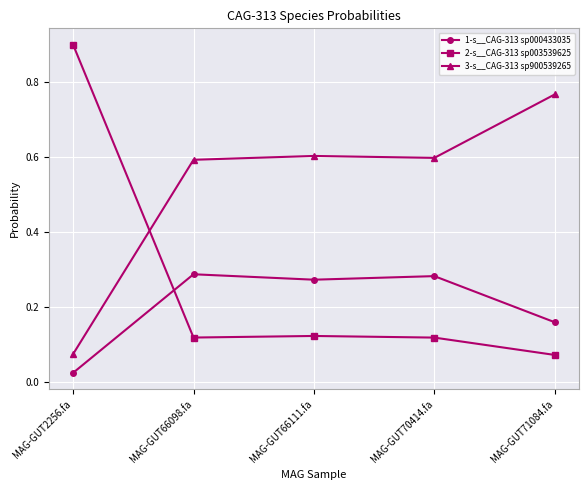

Which label corresponds to the largest value in the chart?

MAG-GUT2256.fa